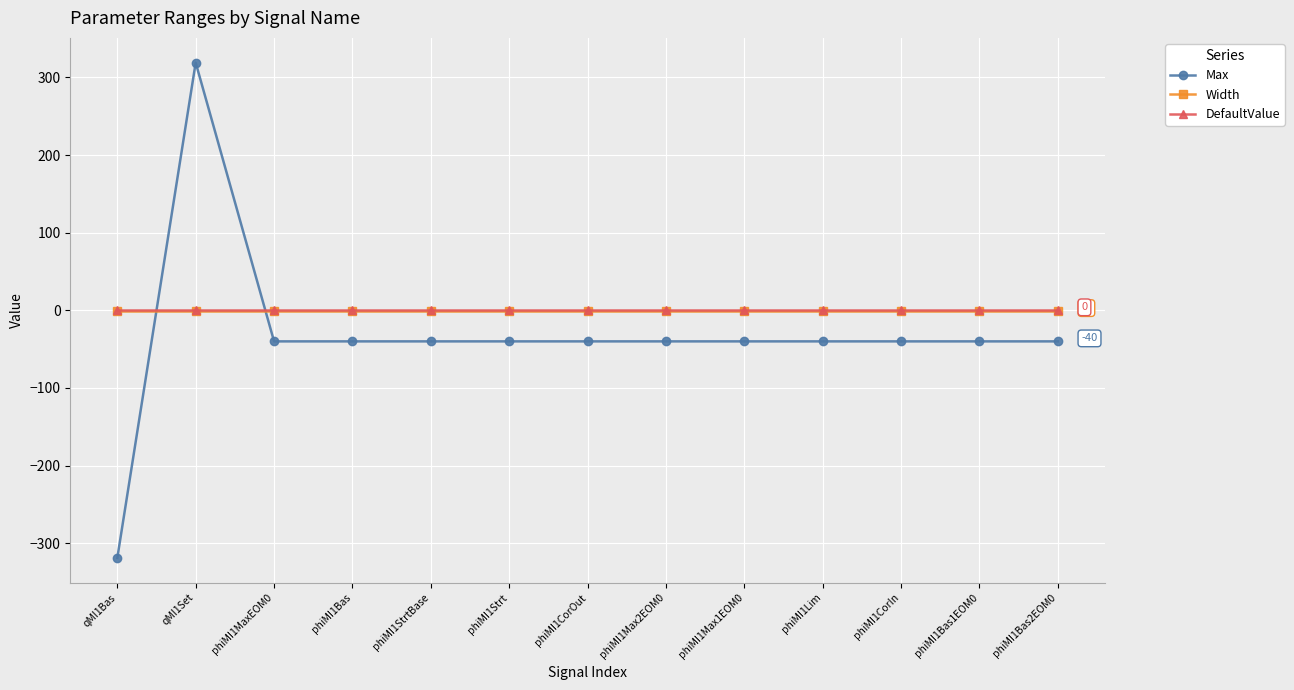

How many distinct data groups are displayed?

3